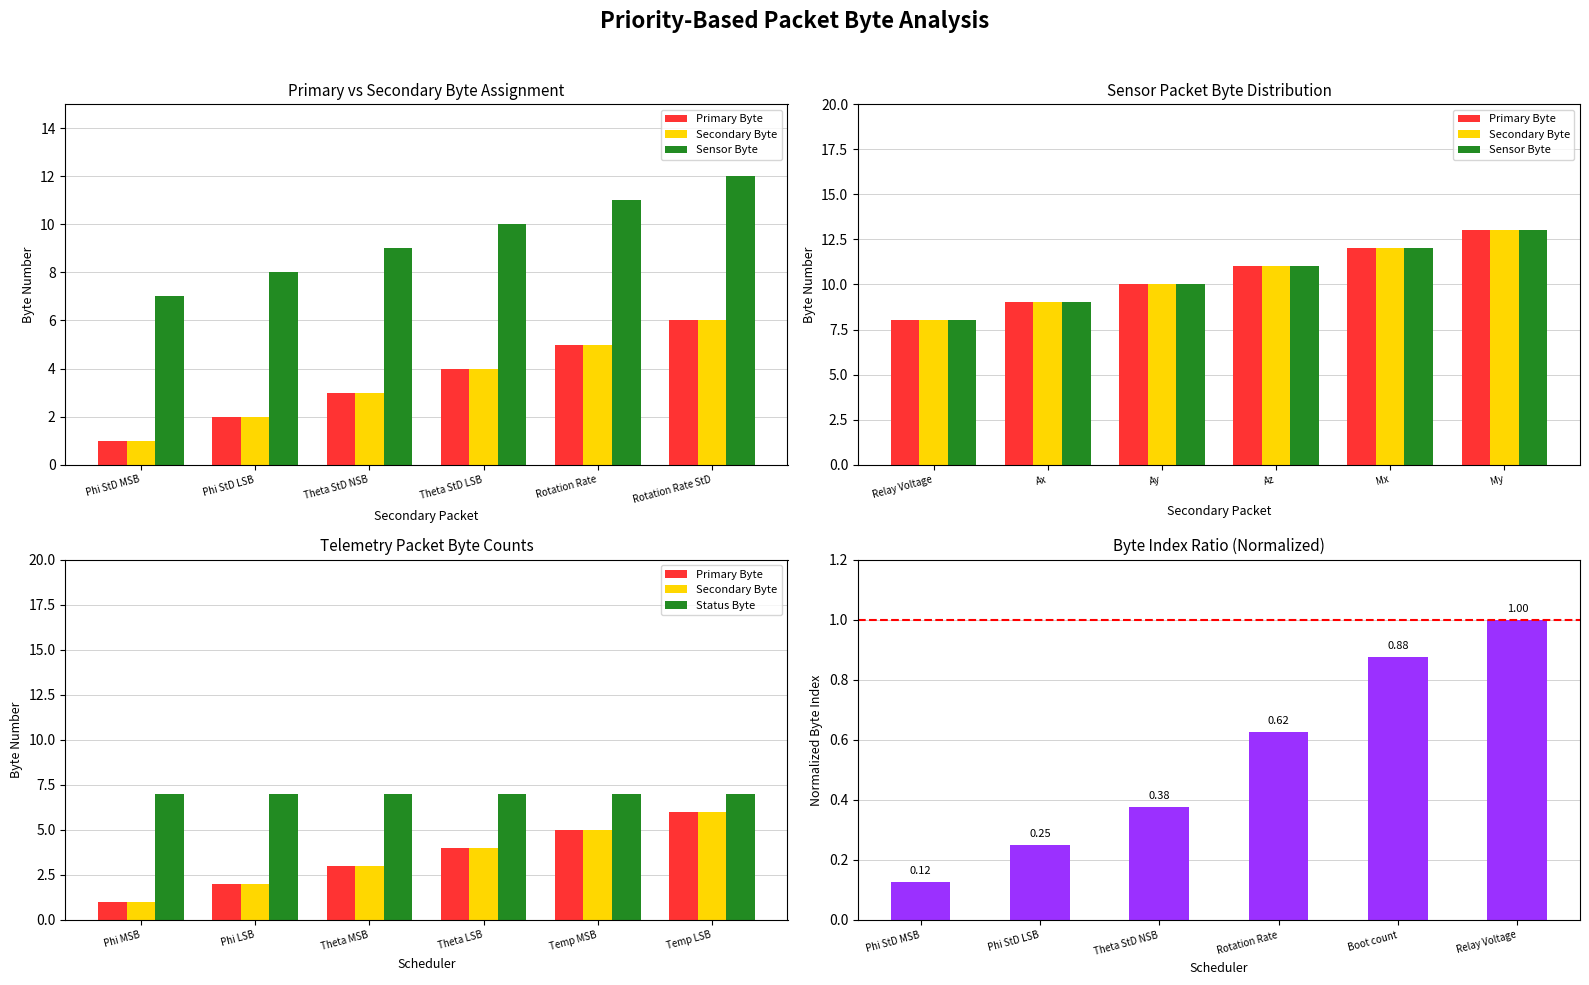

What is the difference between the maximum and minimum values in the Primary Byte series?

5.0